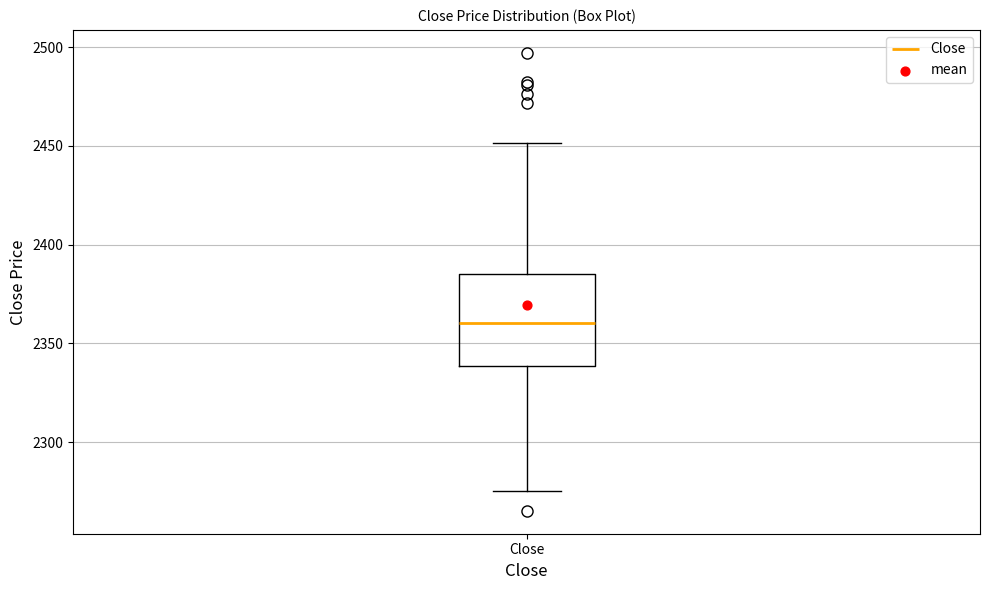

Read this box plot against the y-axis: the position of the median line, the range covered by the box, and the ends of both whiskers. The values are not printed on the chart, so give them approximately, as read against the axis.

median 2360, box 2340 to 2385, whiskers 2275 to 2450